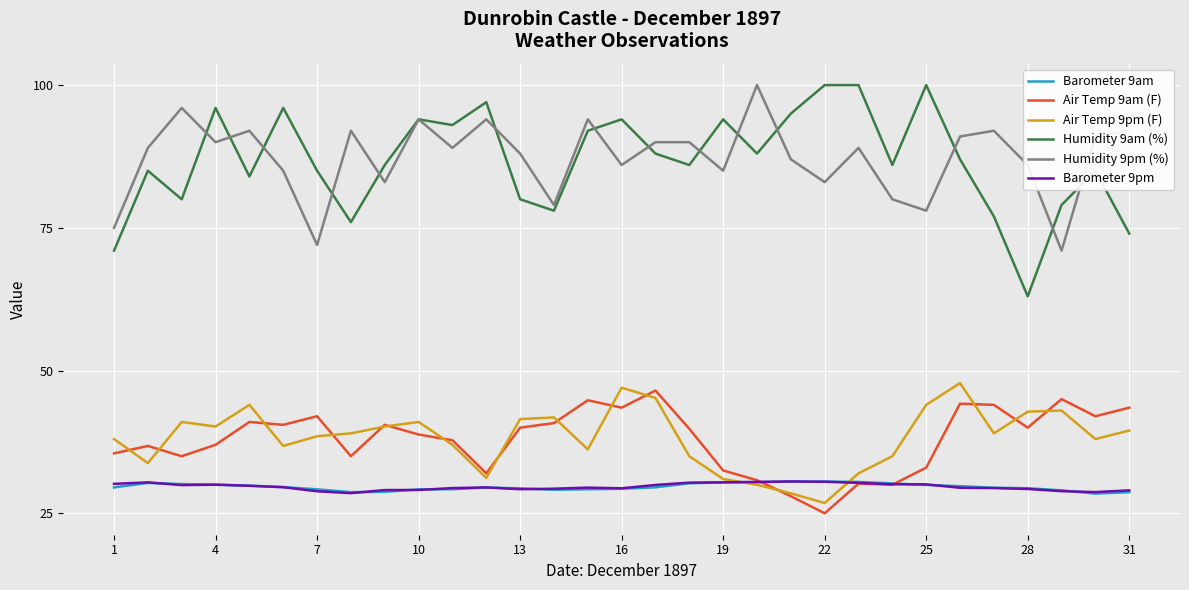

Count the number of data series in this chart.

6